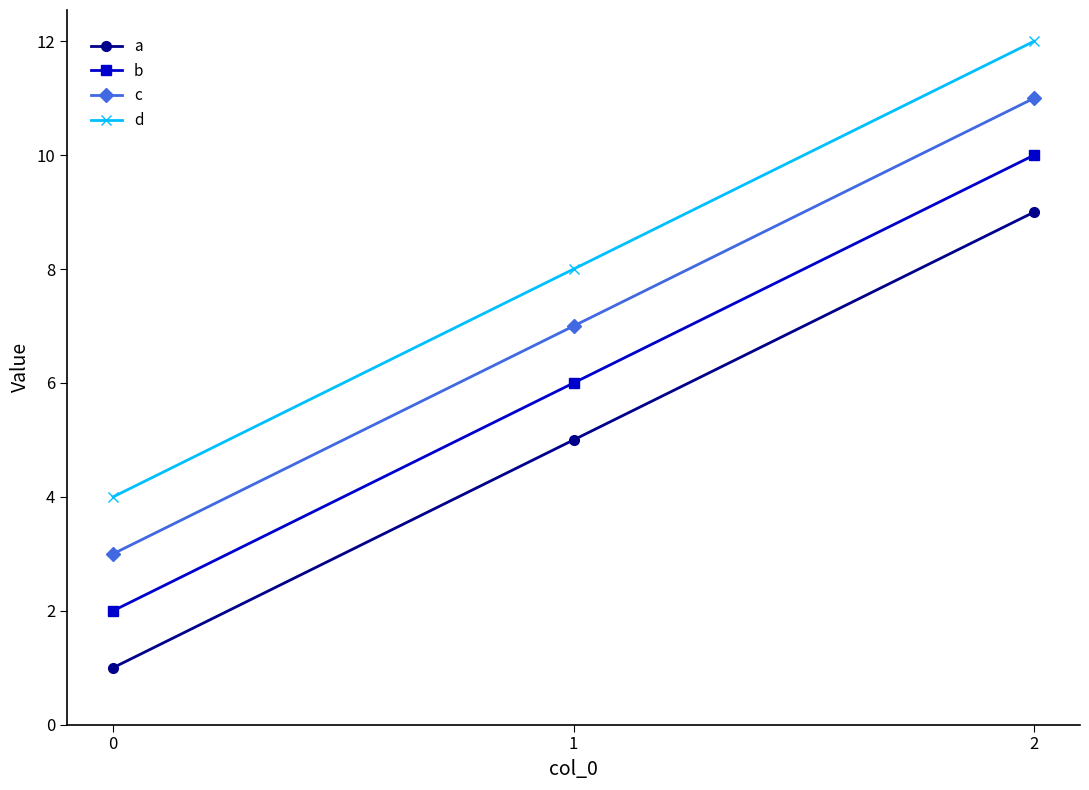

Rank the series by their maximum value, from lowest to highest.

a, b, c, d